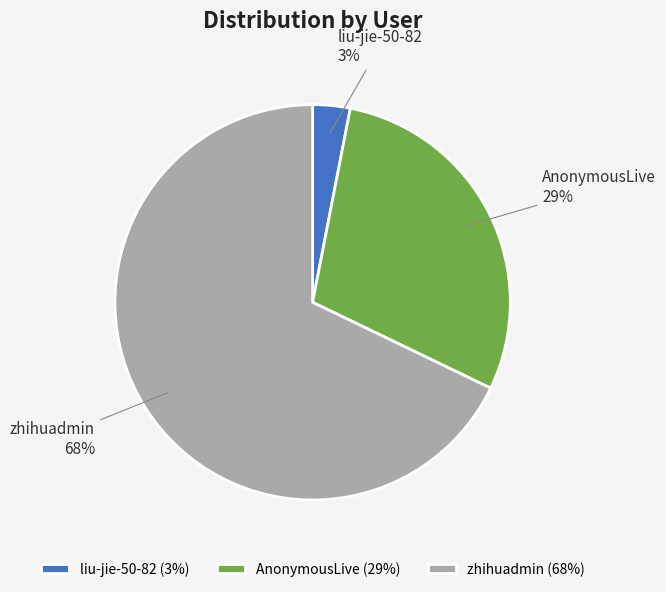

To the nearest percent, what is the difference between the liu-jie-50-82 and zhihuadmin slice percentages?

65%